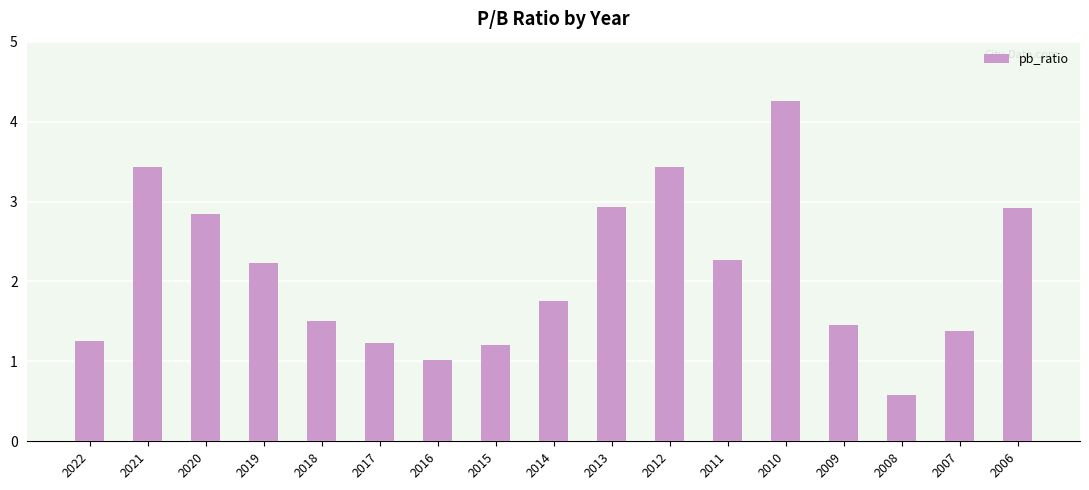

The chart shows a value of 1.1 at 2006. True or false?

False